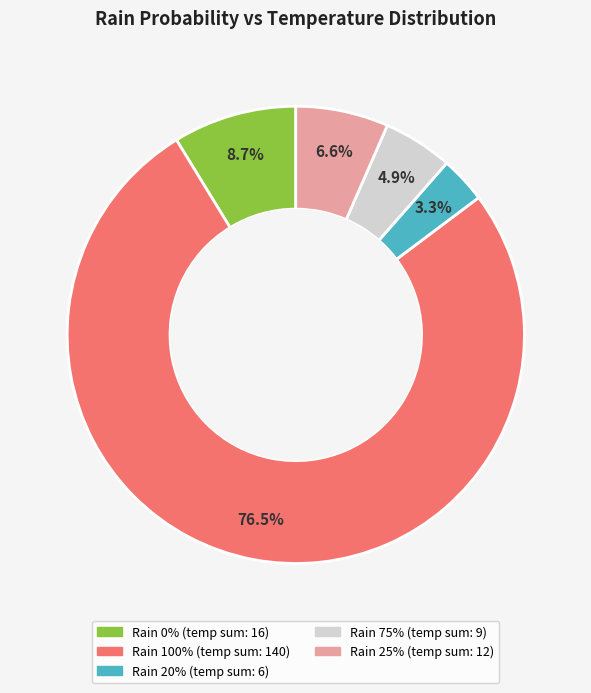

Is there any slice that represents more than half of the pie?

Yes